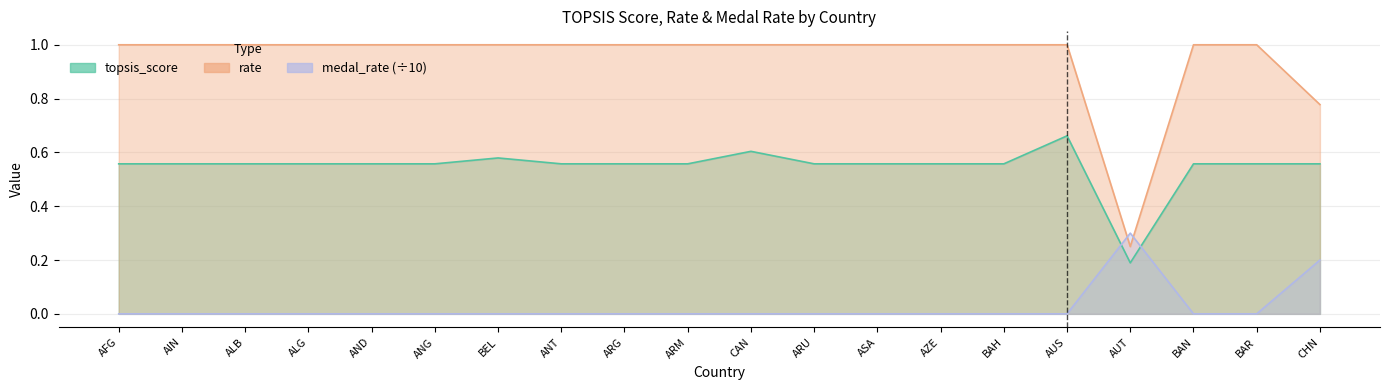

List the series in order of their overall mean, highest first.

rate, topsis_score, medal_rate